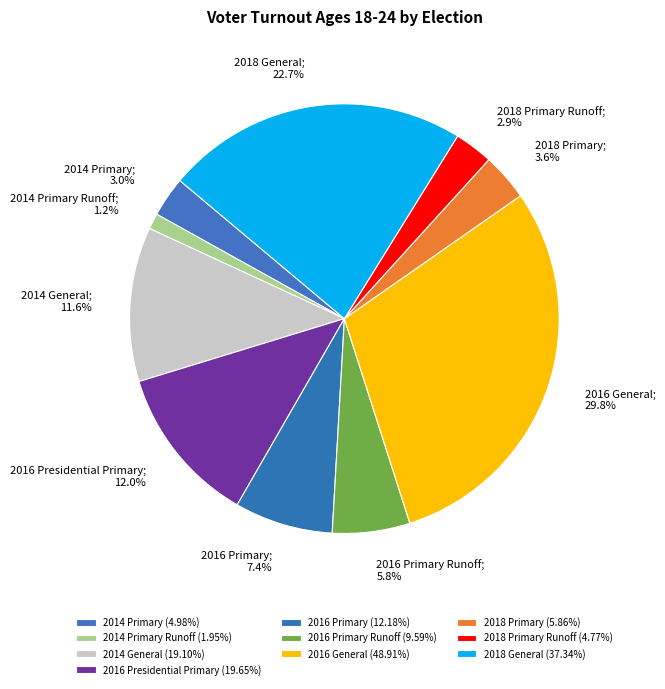

How many slices are in this pie chart?

10